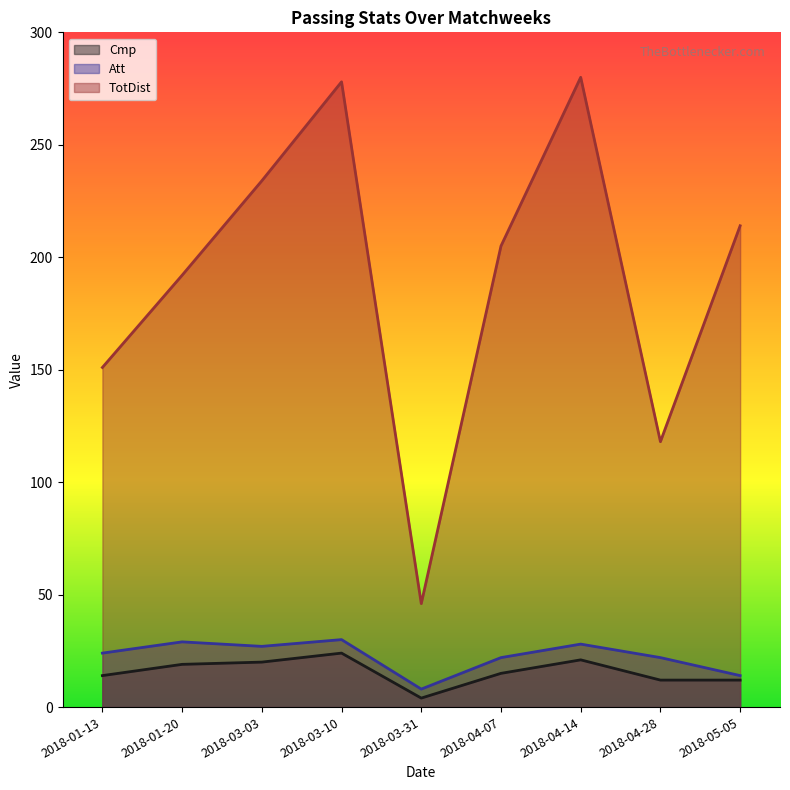

How many data points does each series have?

9